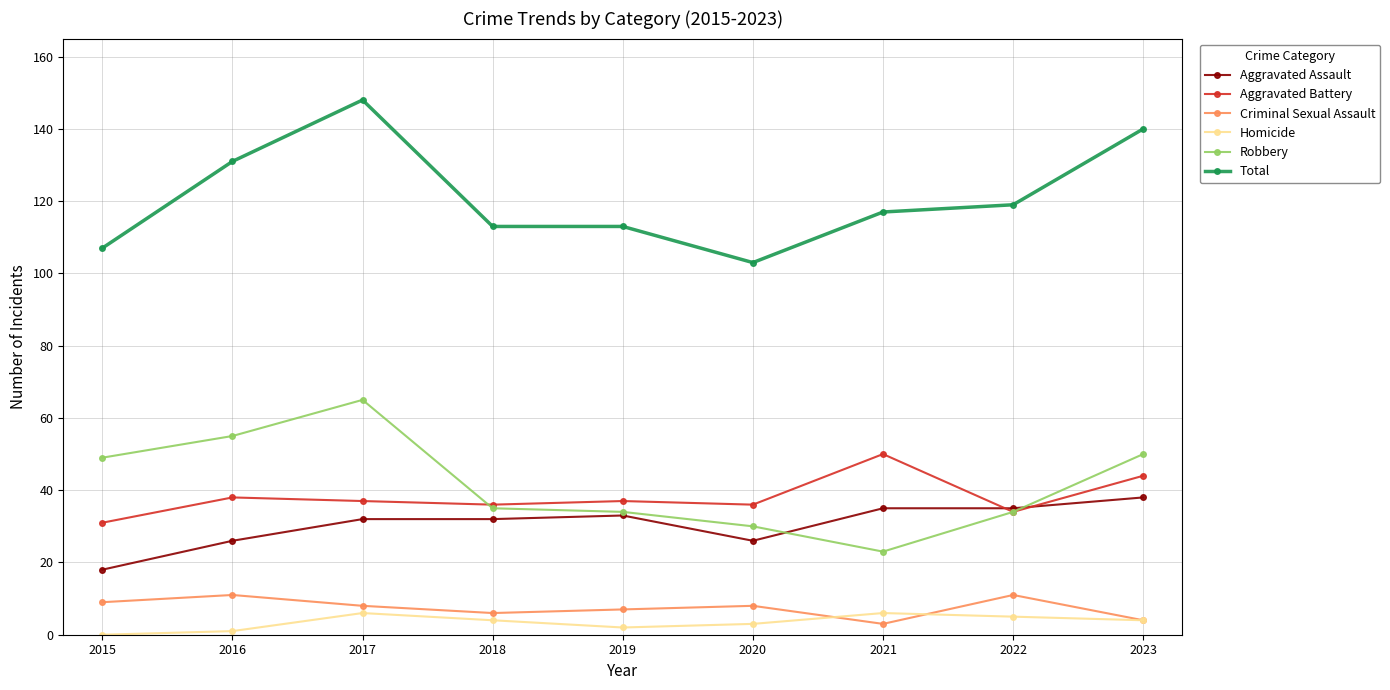

Count the number of categories in the chart.

9